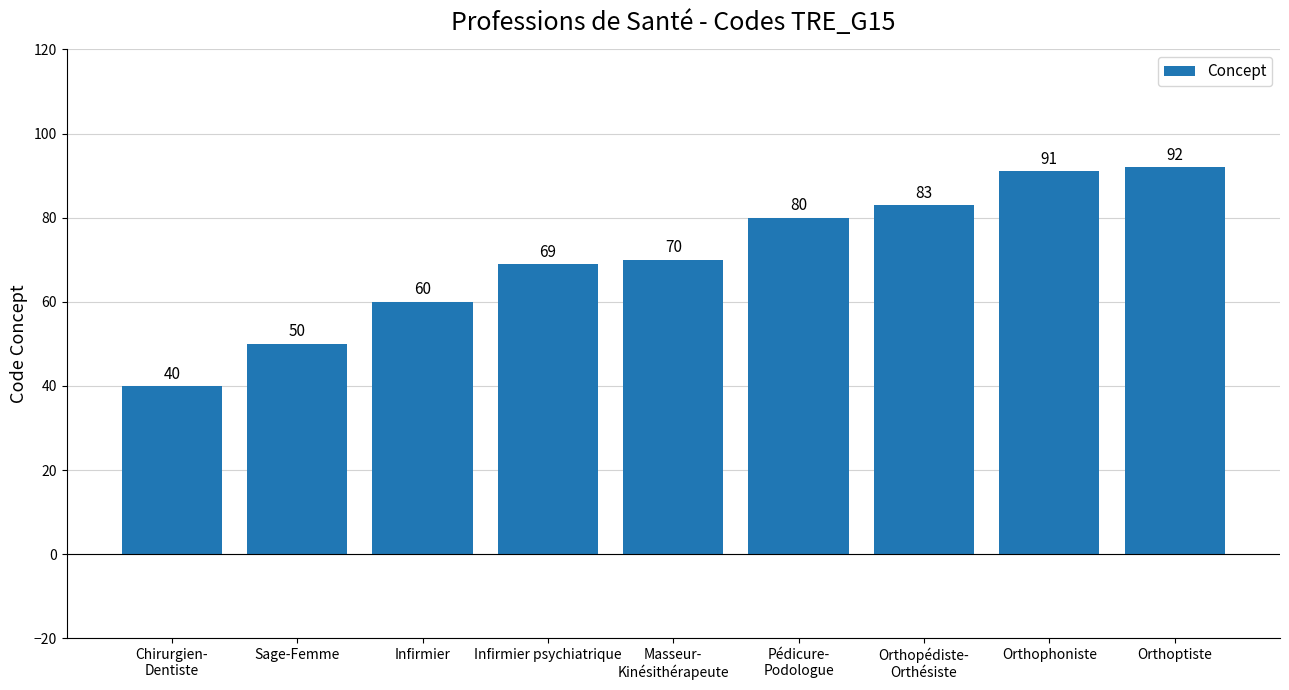

Does the chart contain any negative values?

No